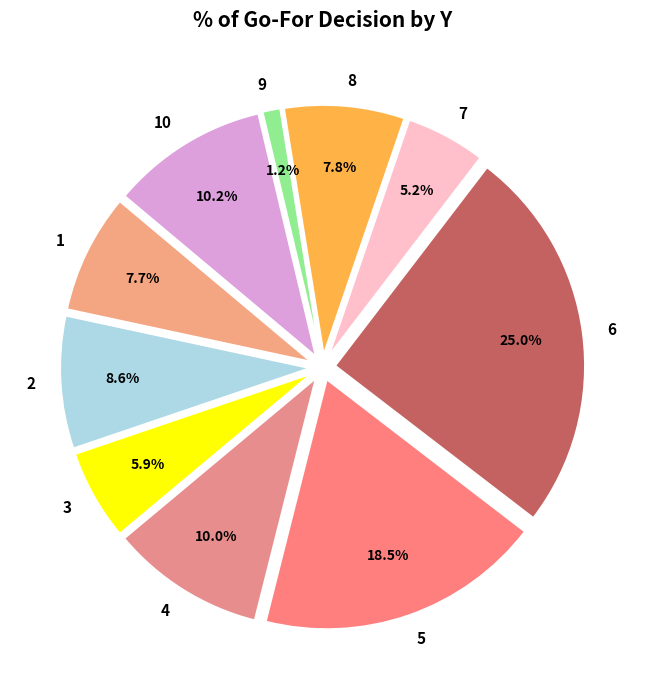

Does 8 represent more than half of the total?

No